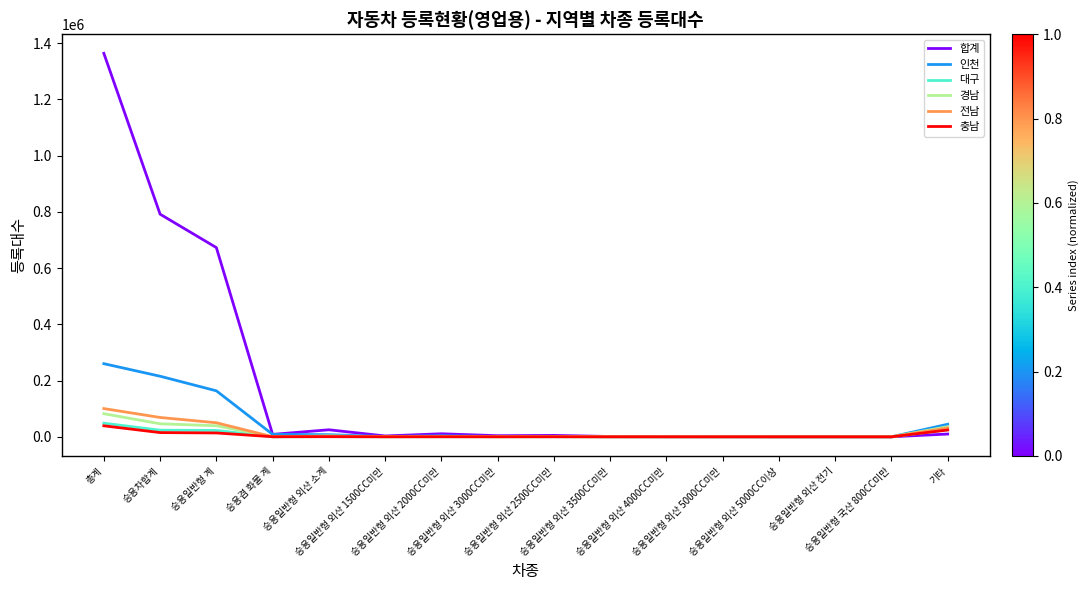

What are all the series names shown in the legend?

합계, 인천, 대구, 경남, 전남, 충남